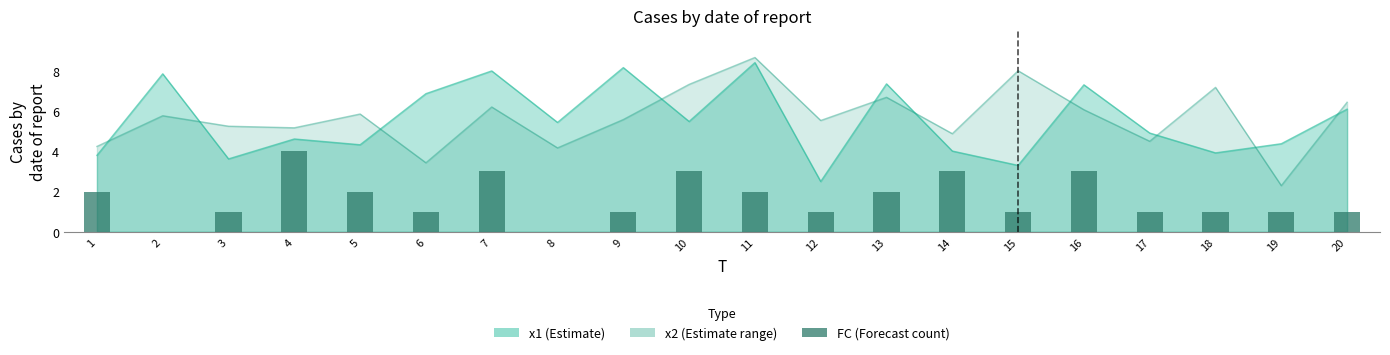

What is the difference between the values at 18 and 10?

2